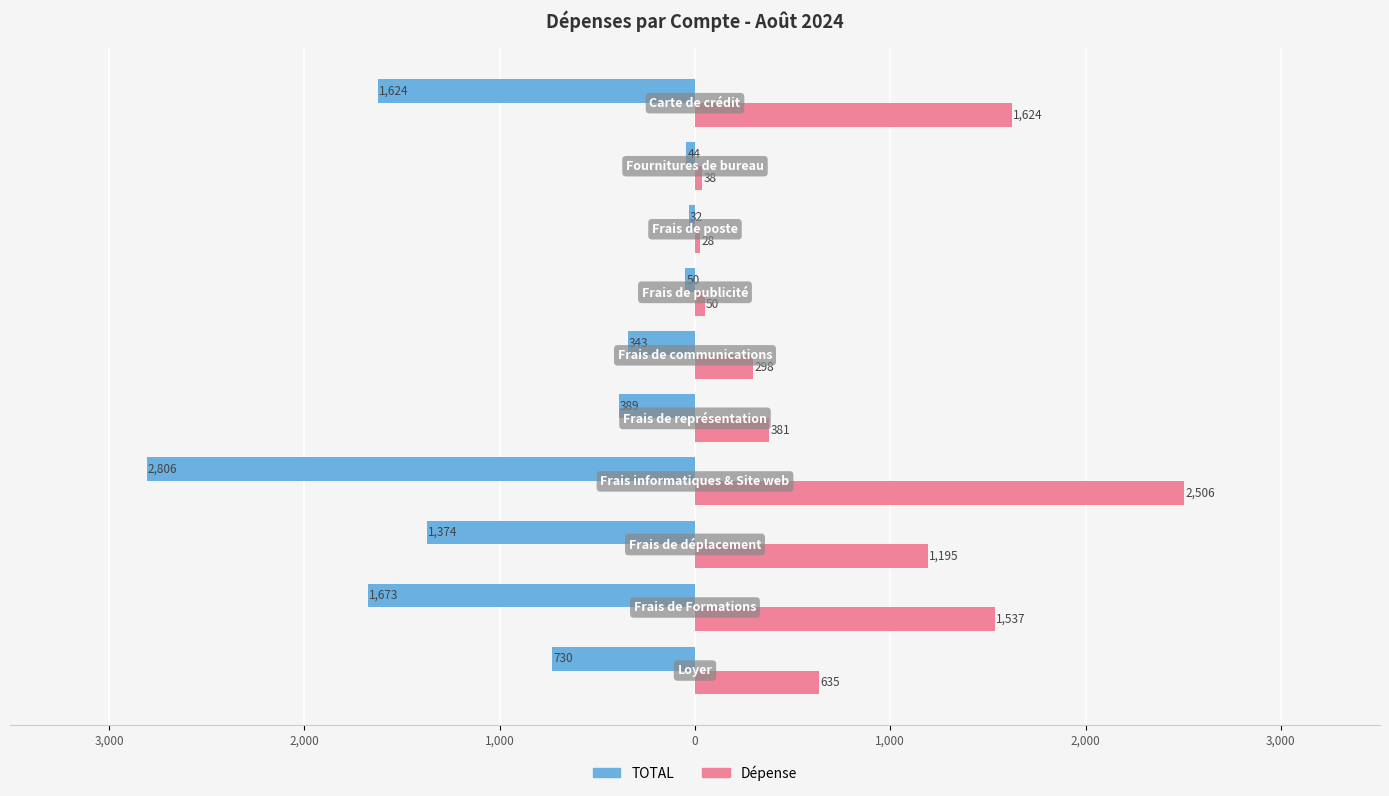

What is the sum of all TOTAL values?

-9065.7